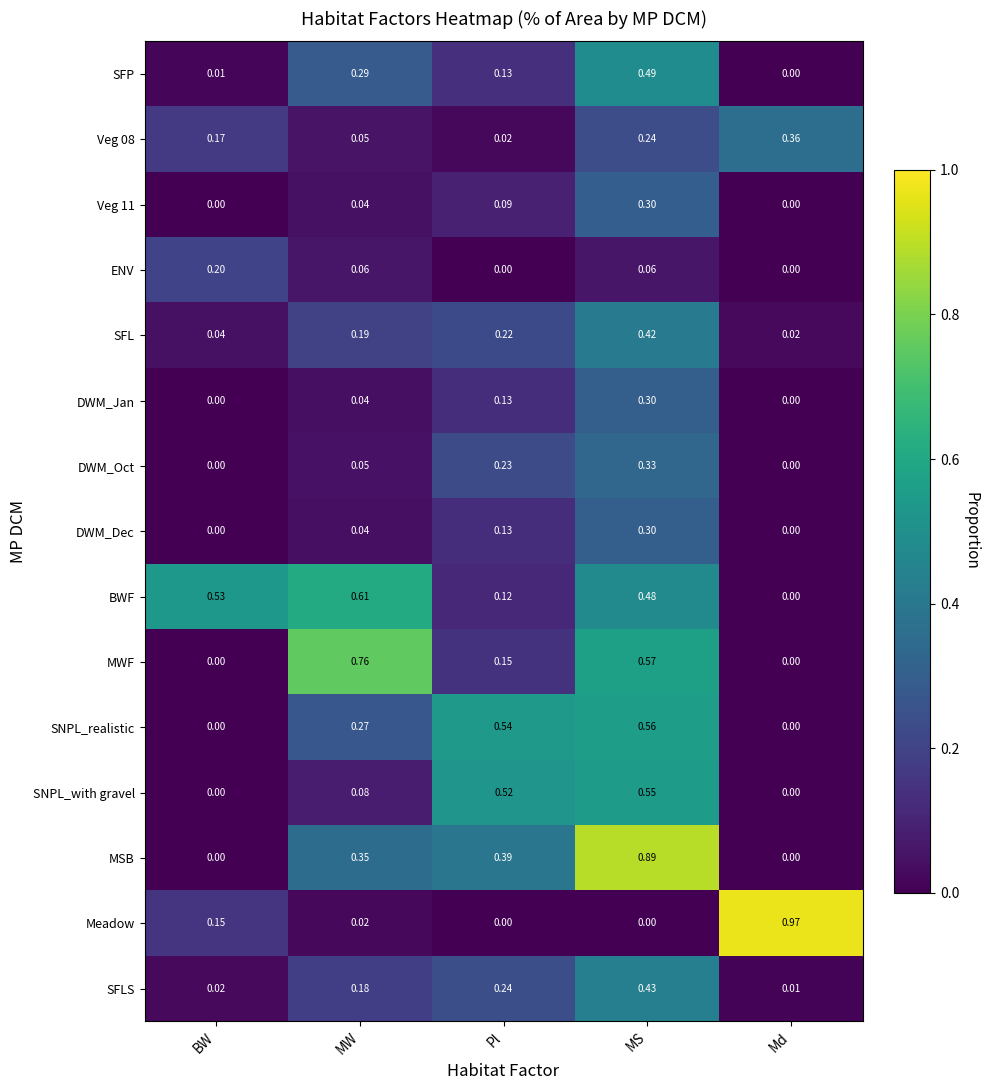

Rank the categories by Veg 08 value from lowest to highest.

Pl, MW, BW, MS, Md